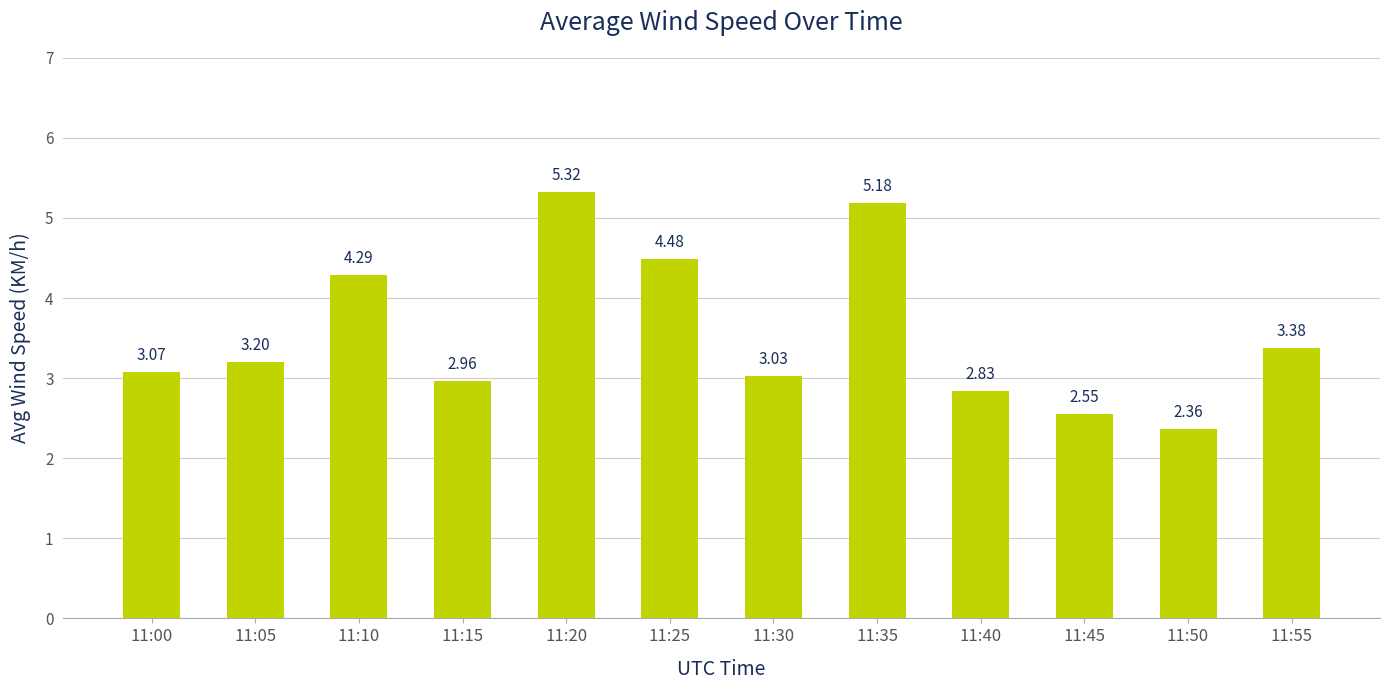

What is the difference between the second highest and second lowest values?

2.6